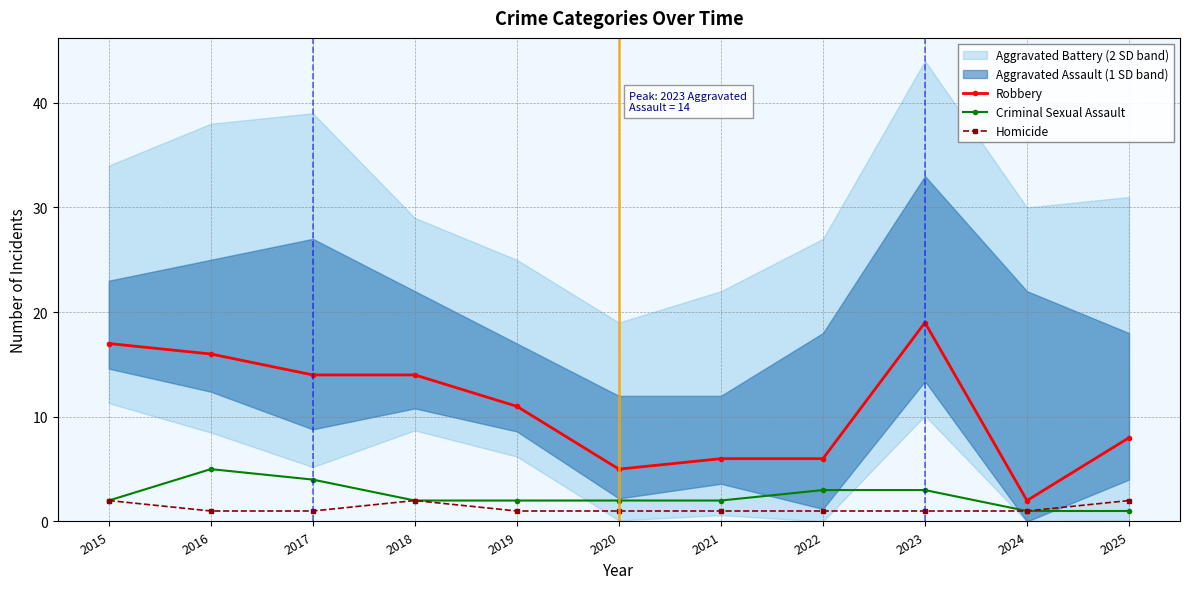

The value of Criminal Sexual Assault at 2015 is 1. True or false?

False